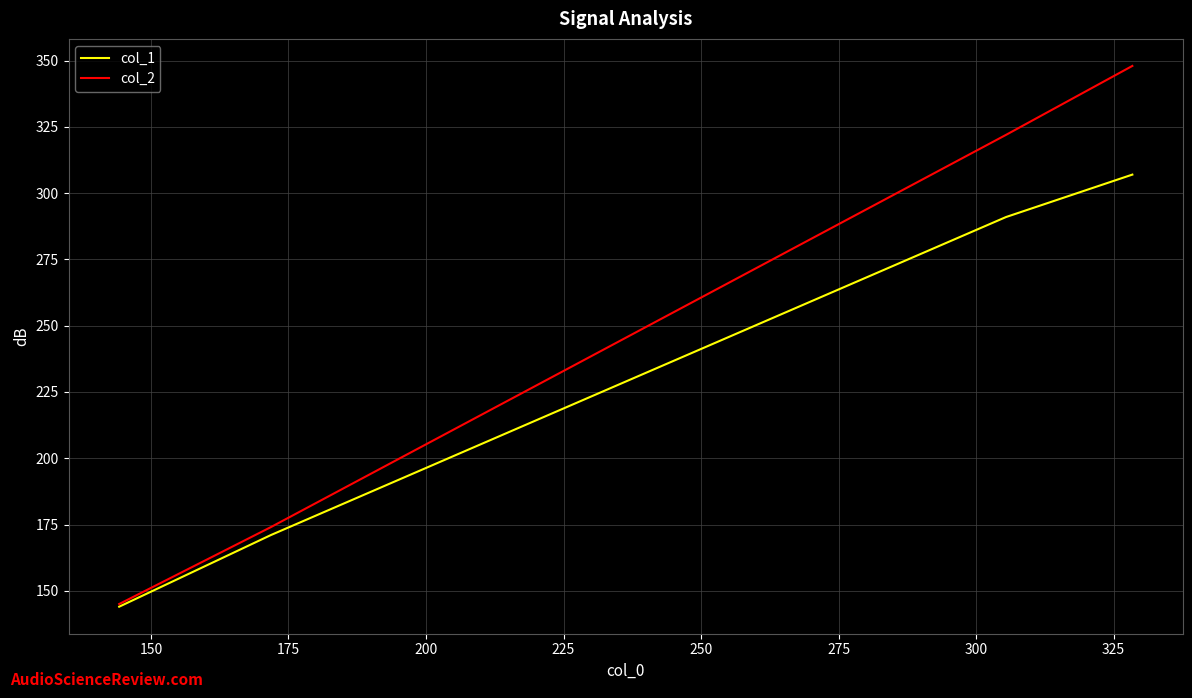

What is the maximum value shown in the chart?

348